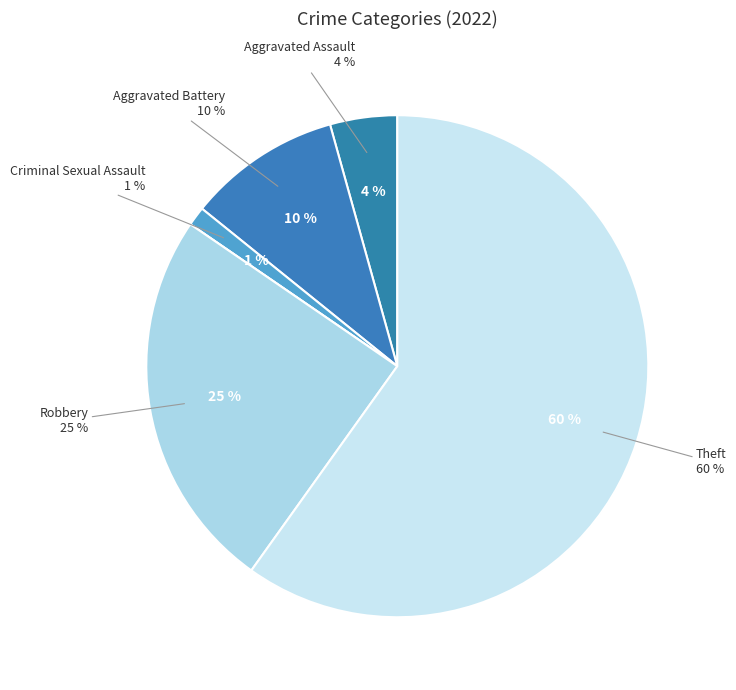

True or false: Aggravated Assault accounts for 1% of the total.

False